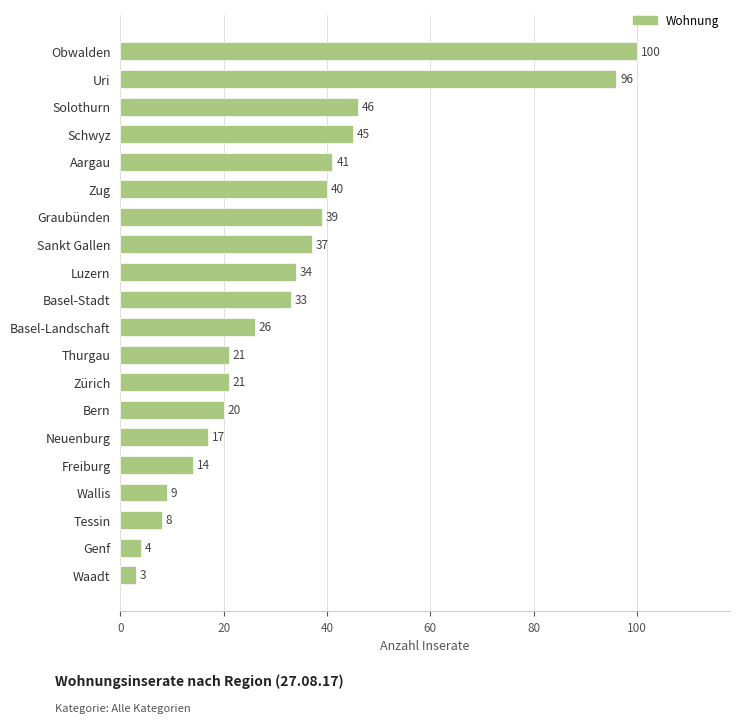

How many bars are there in total?

20